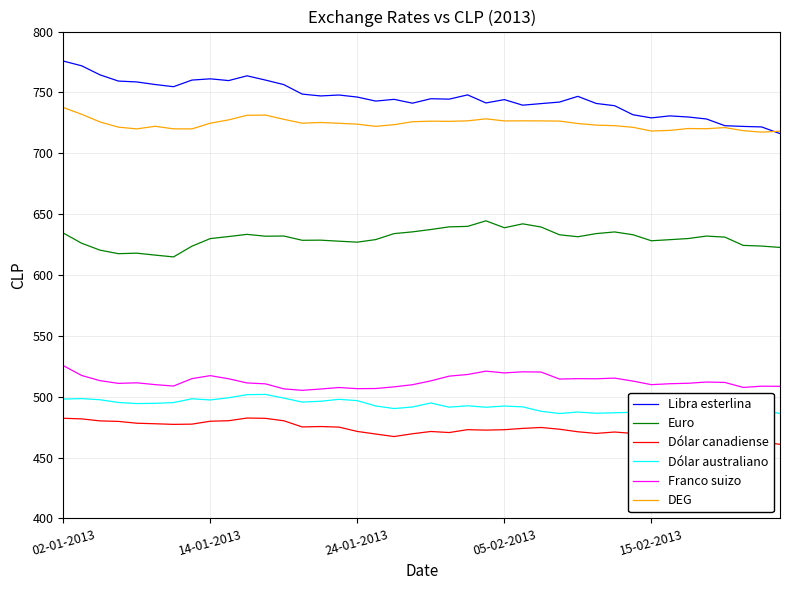

What is the difference between the second highest and minimum values in the Libra esterlina series?

55.7